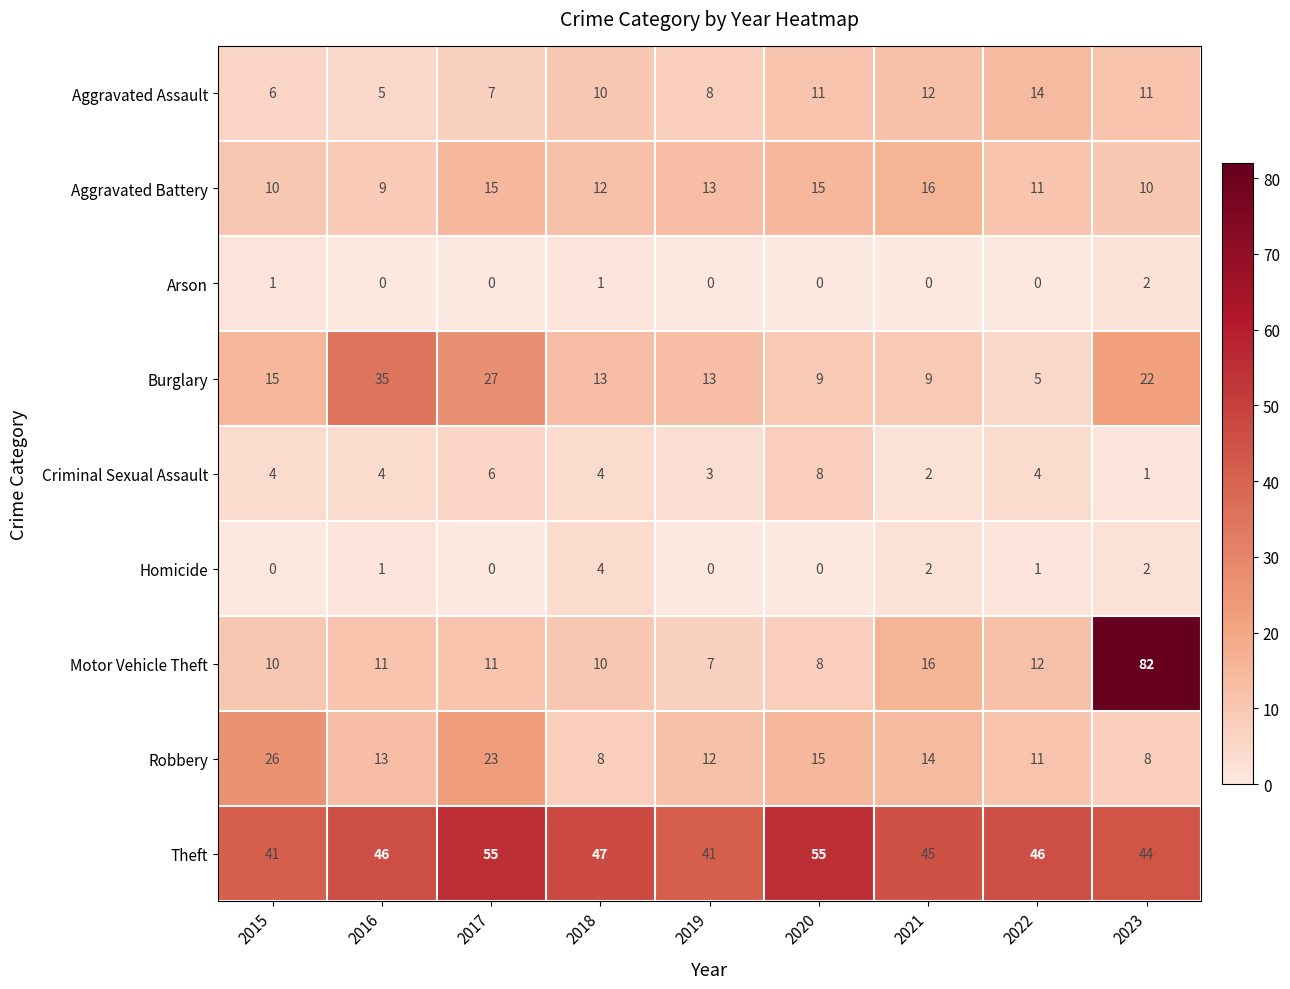

What is the maximum value shown in the chart?

82